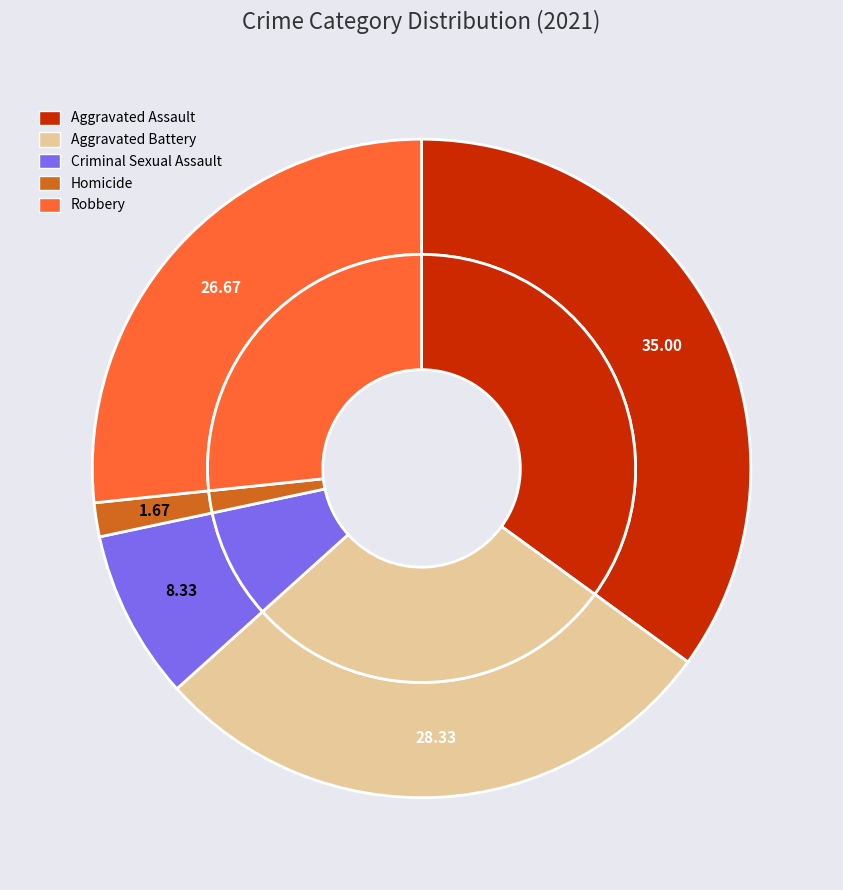

Is there a majority slice in this chart?

No